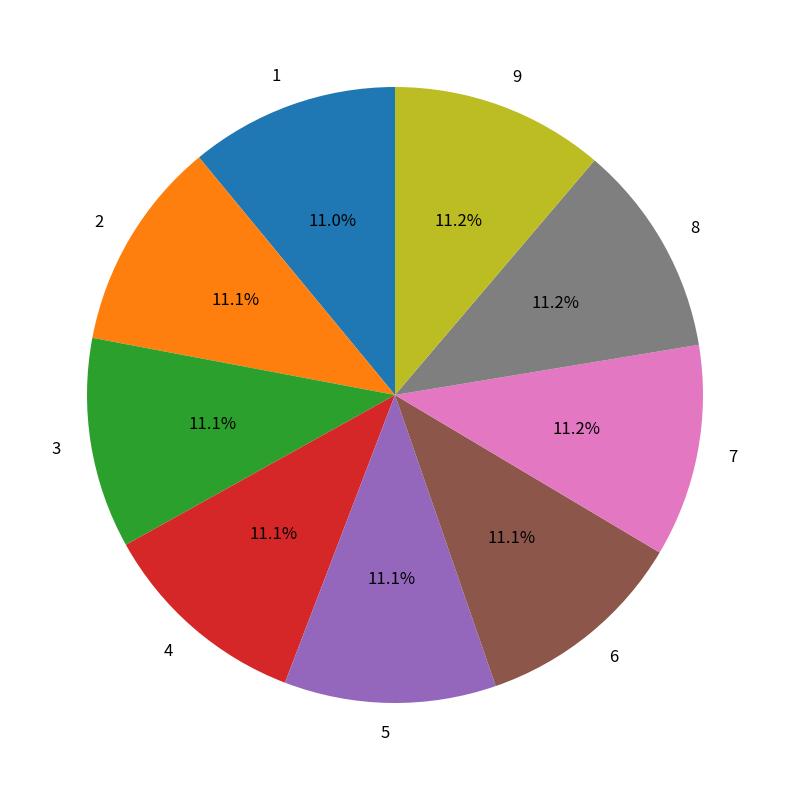

To the nearest percent, what percentage of the pie is 3?

11%